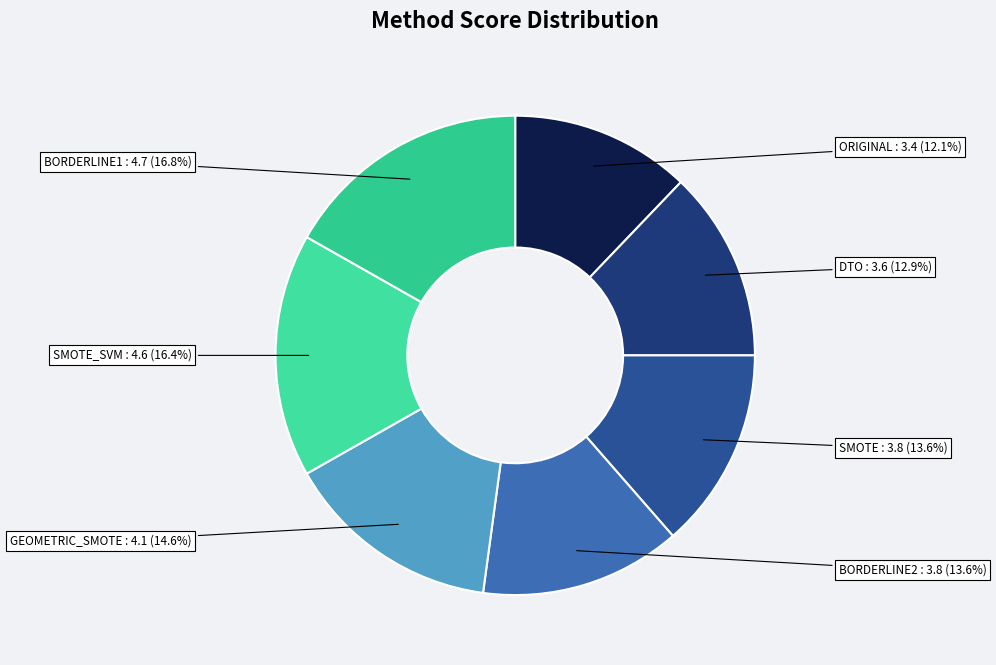

What is the largest slice in the pie chart?

BORDERLINE1